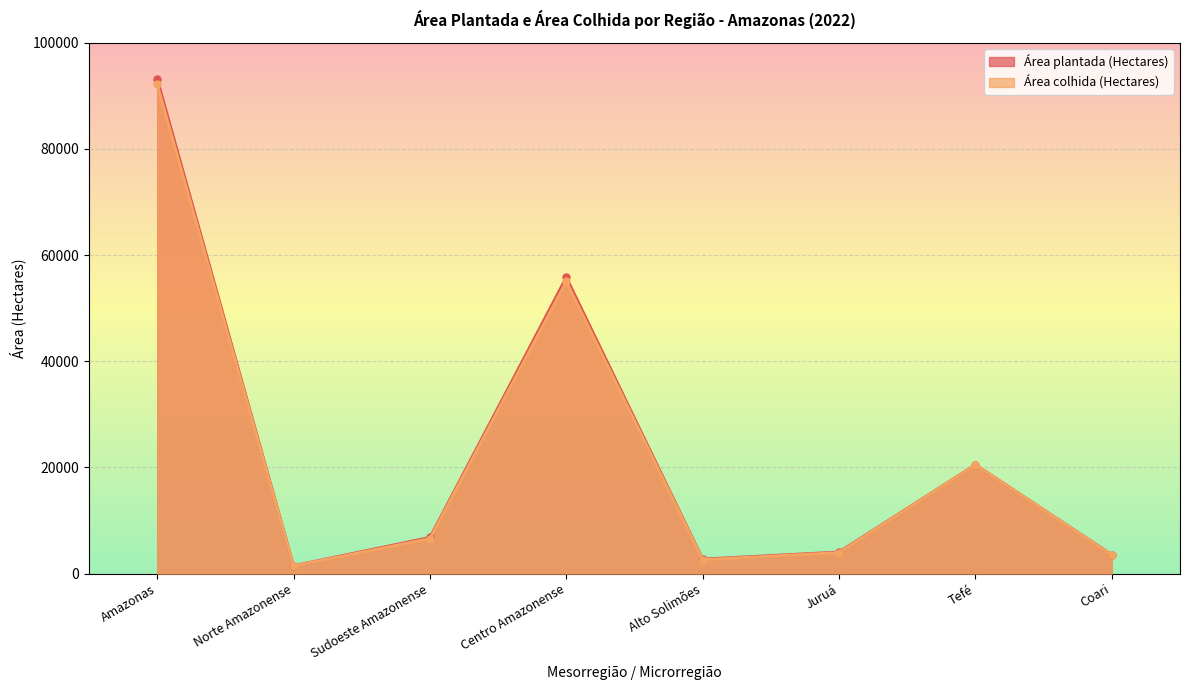

Which series changed the most between Norte Amazonense and Sudoeste Amazonense?

Área plantada (Hectares)